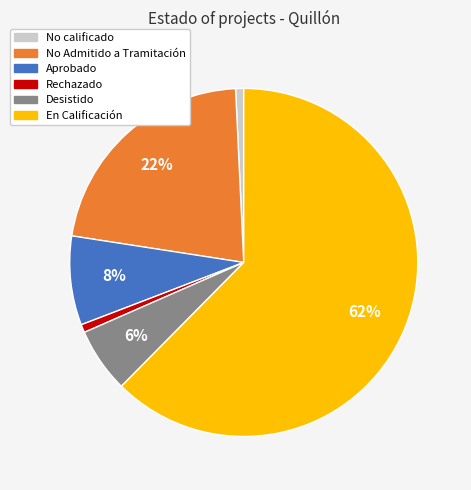

To the nearest percent, what is the average slice percentage?

17%